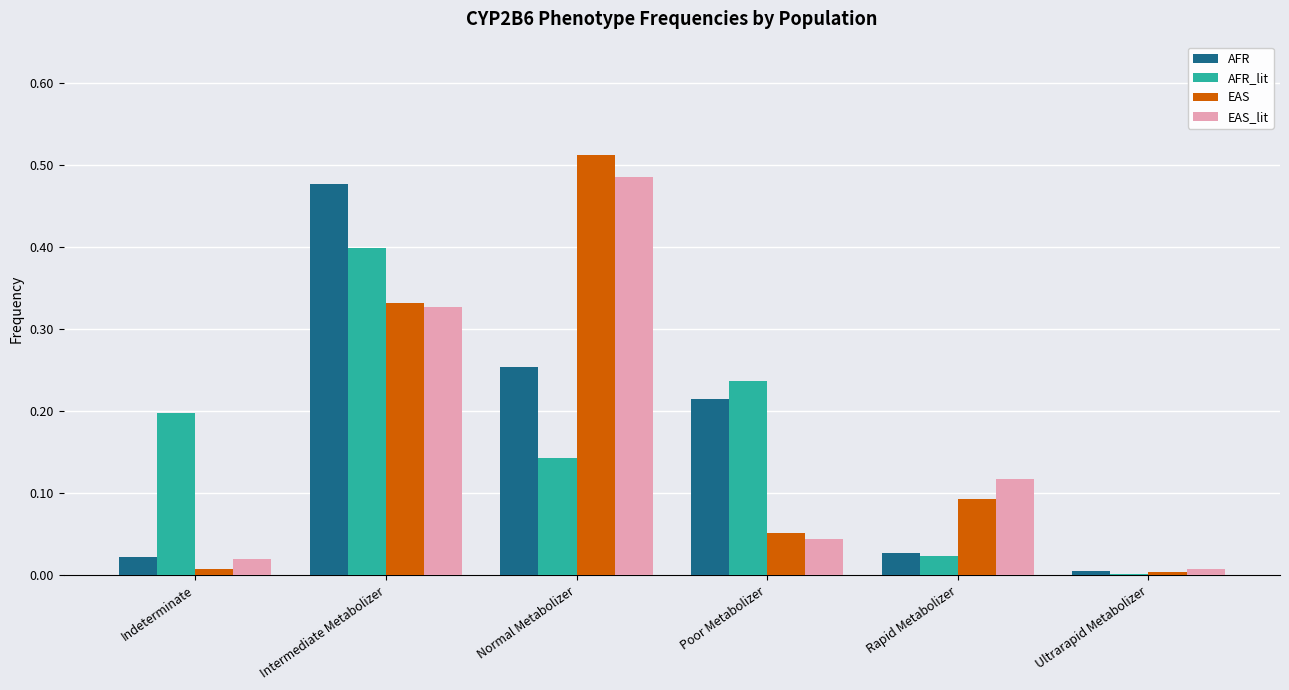

What are all the series names shown in the legend?

AFR, AFR_lit, EAS, EAS_lit